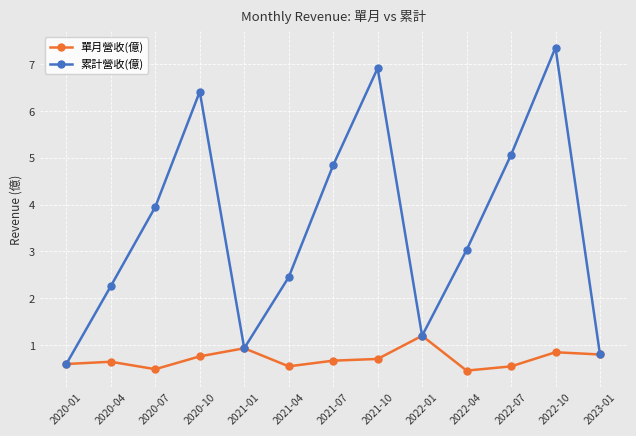

In 累計營收(億), how many points are lower than both neighbors (excluding endpoints)?

2